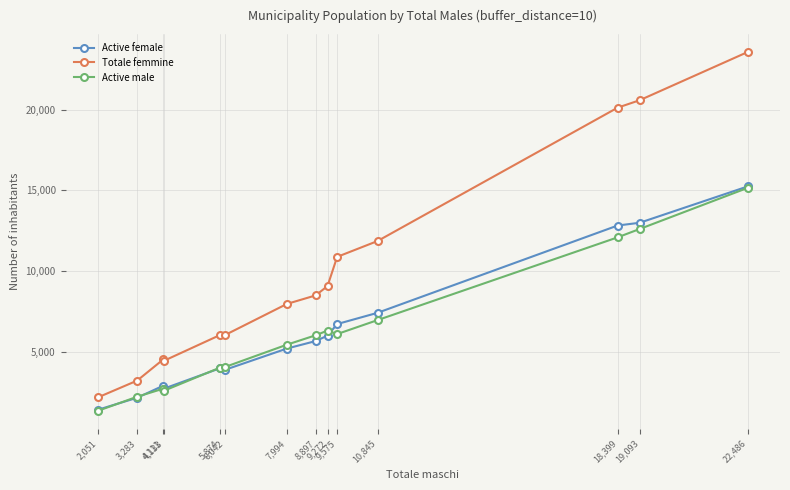

The Active male series shows 18790 at 18,399. True or false?

False